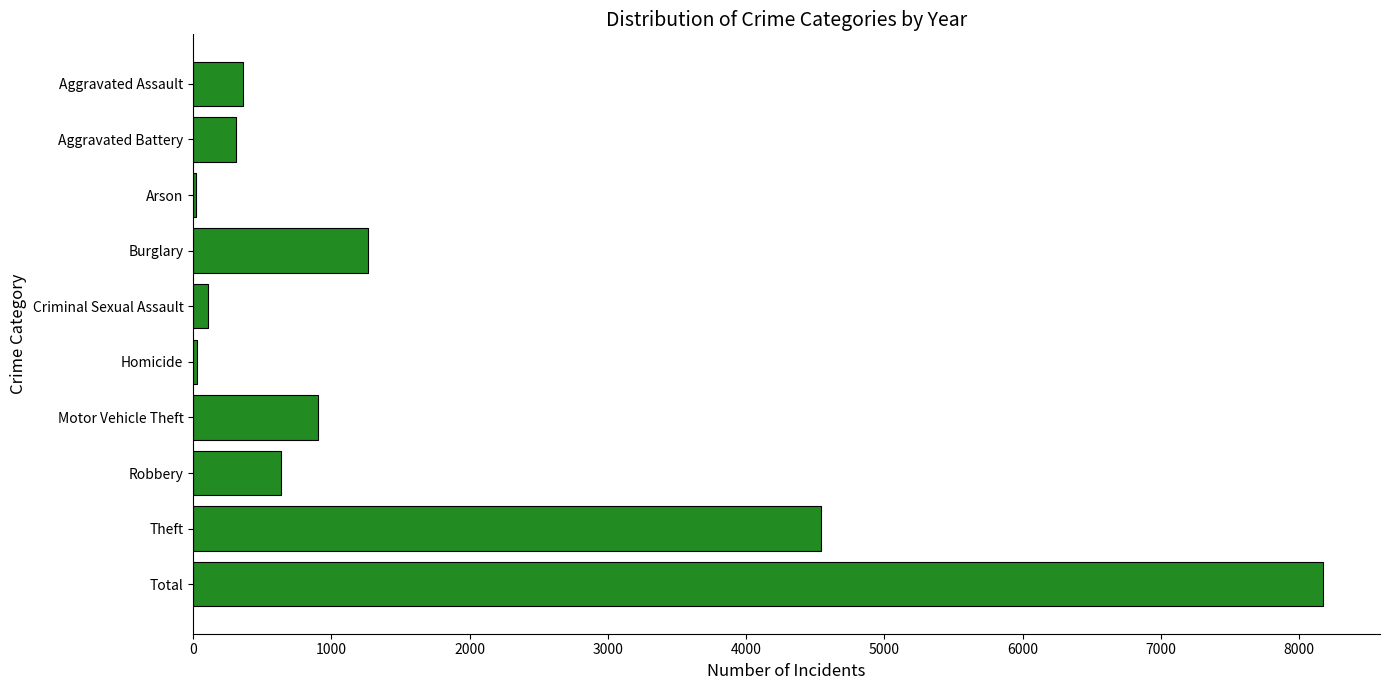

The value at Total is 8177. True or false?

True